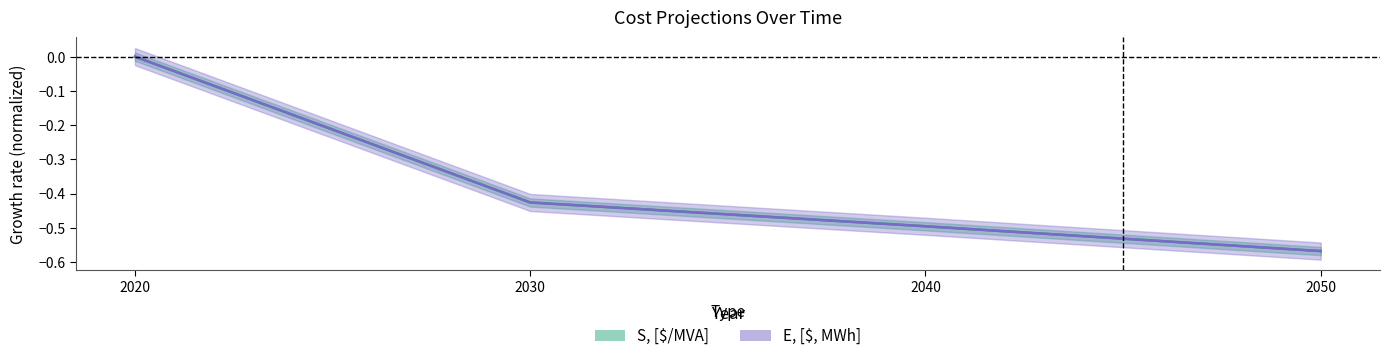

What is the total value across all series at 2040?

-1.0